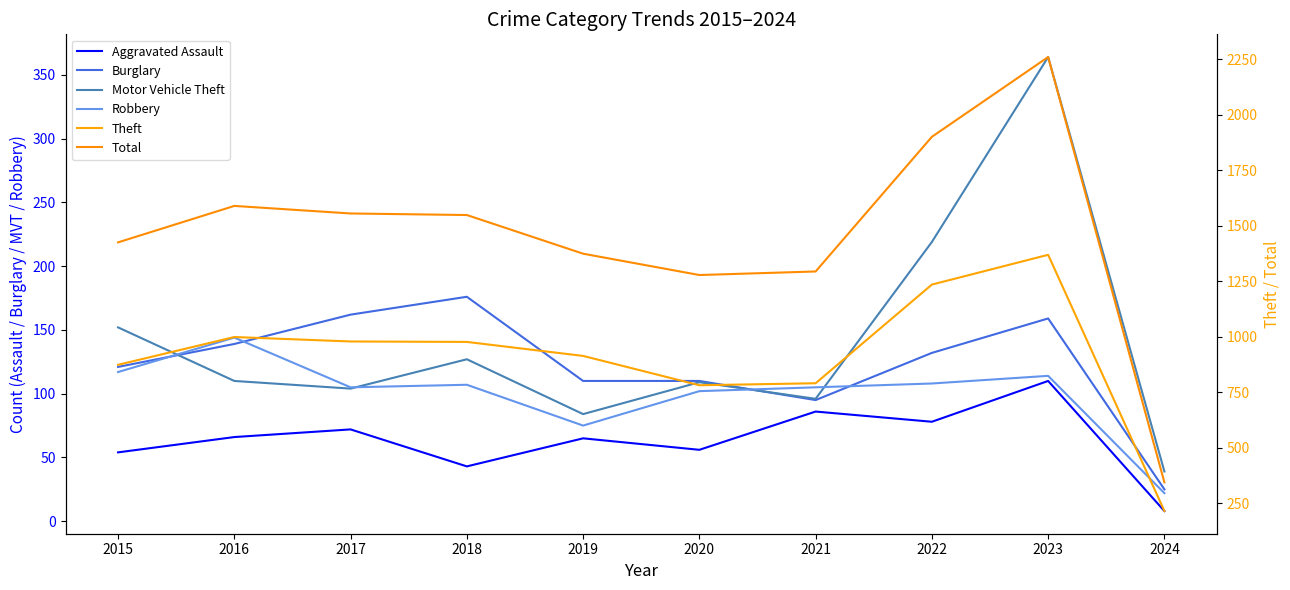

What is the greatest value displayed?

2259